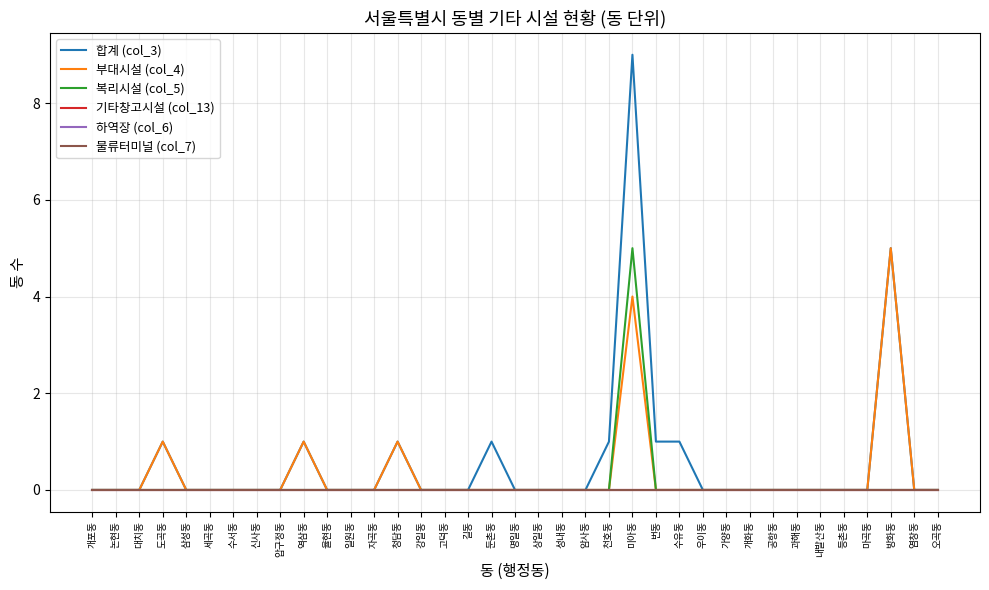

True or false: 물류터미널 (col_7) and 기타창고시설 (col_13) cross at least once.

False